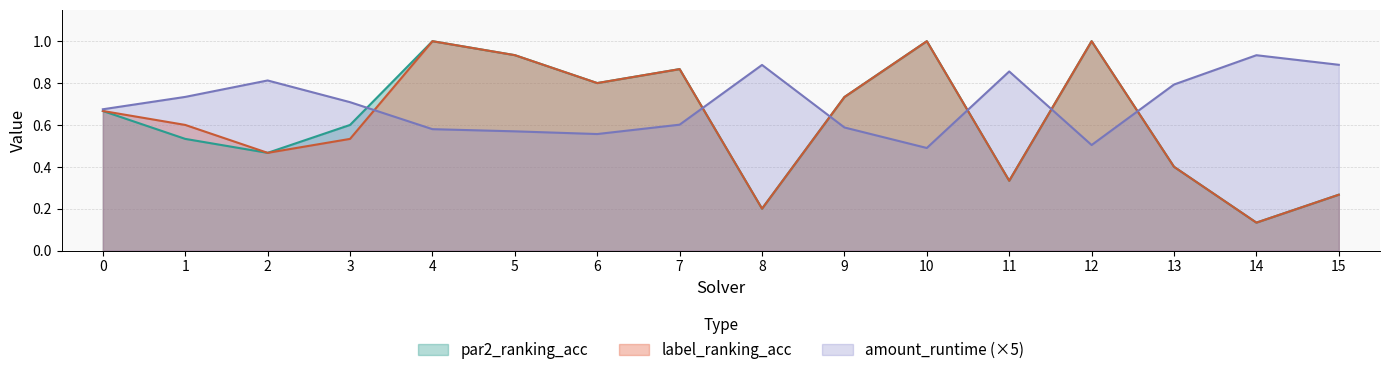

Is it true that amount_runtime equals 0.5 at 10?

True